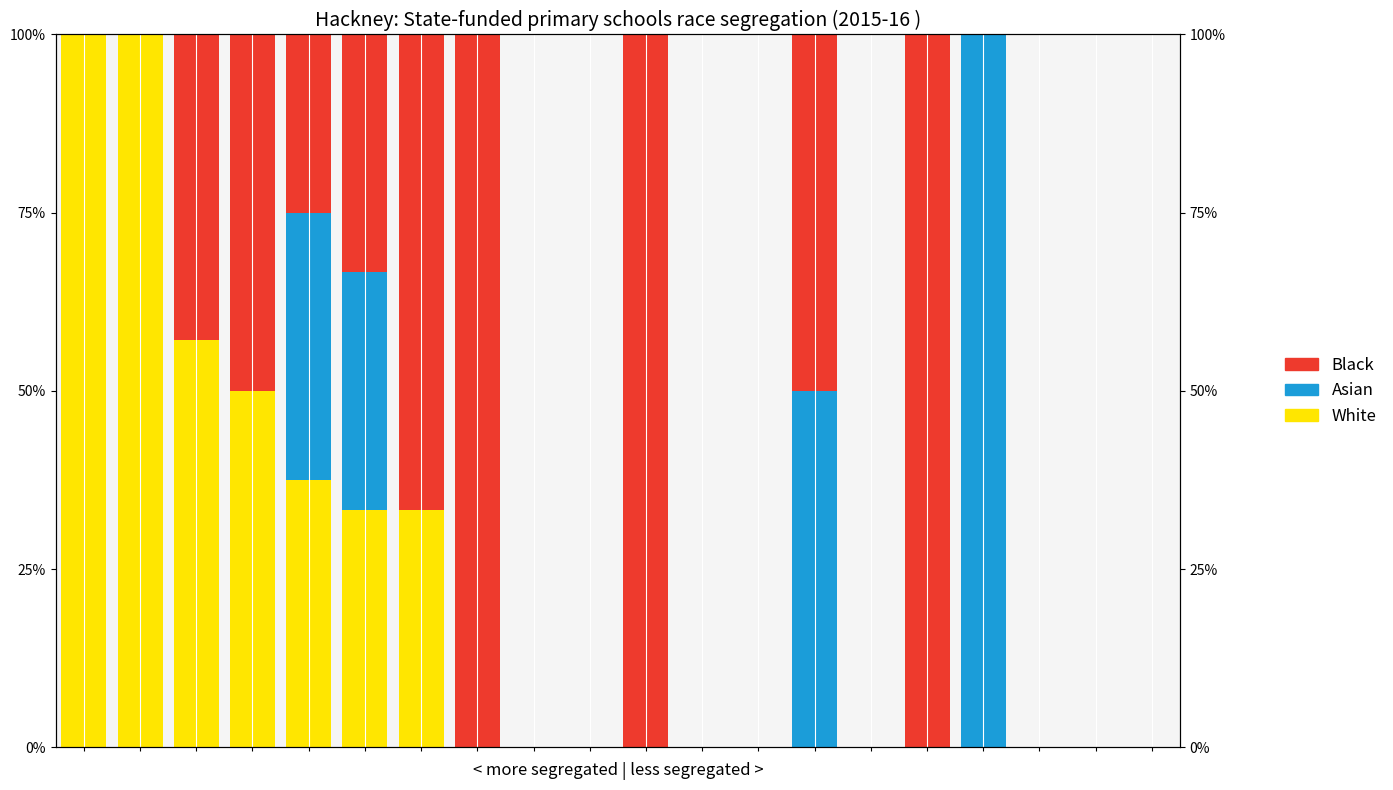

What is the difference between the Asian values at 16 and 13?

50.0